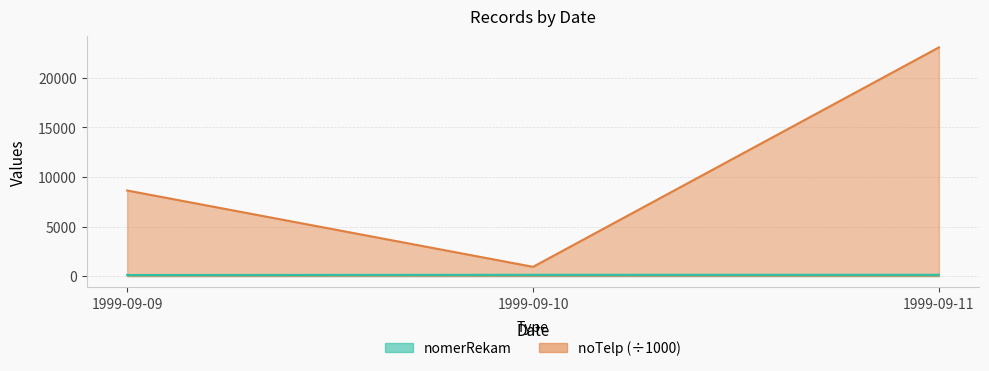

What is the sum of the noTelp values at 1999-09-11 and 1999-09-09?

31717.3